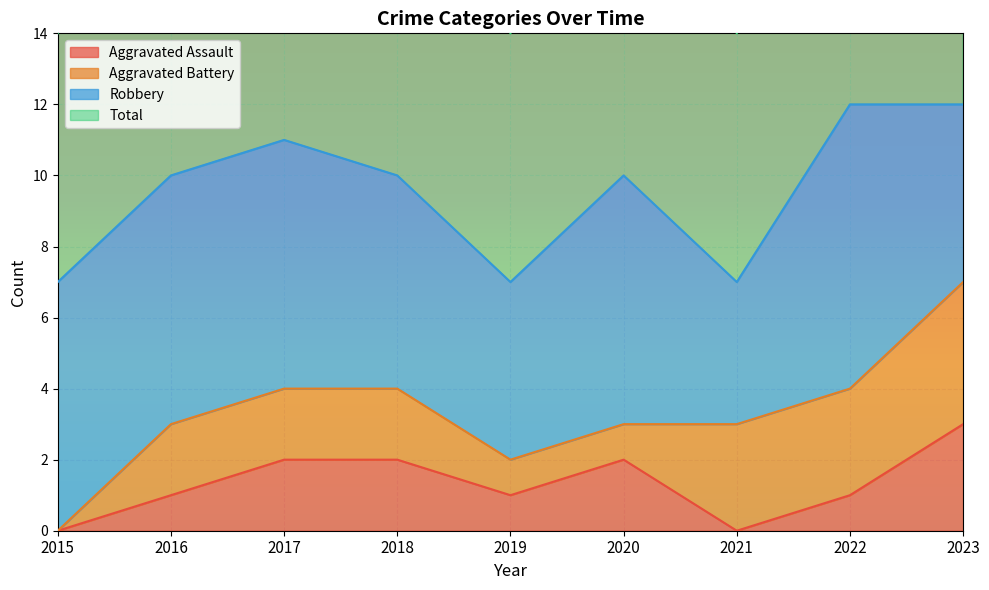

The value of Aggravated Assault at 2021 is 0. True or false?

True